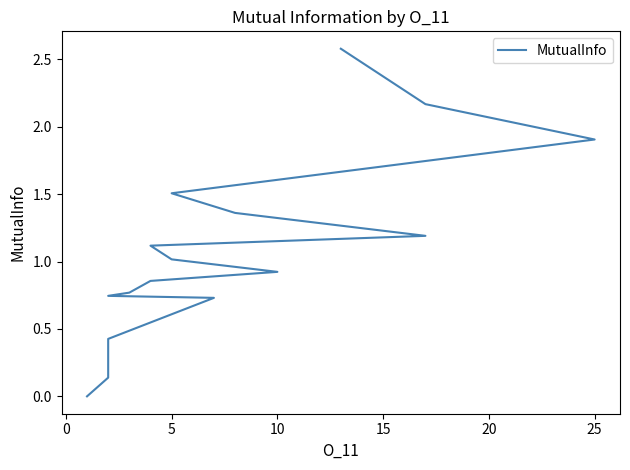

What is the greatest value displayed?

2.6